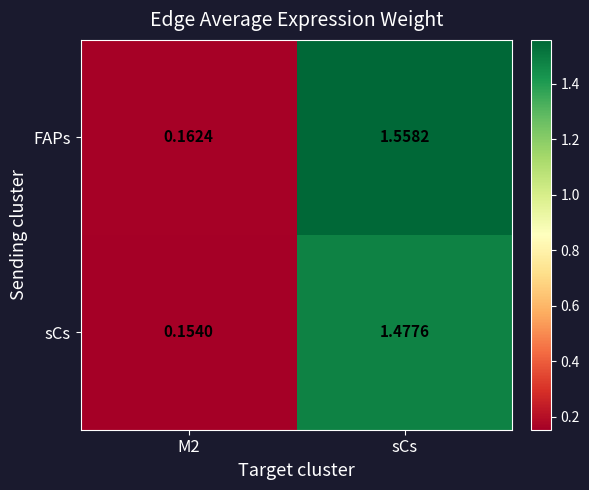

Which series has the largest total across all categories?

FAPs